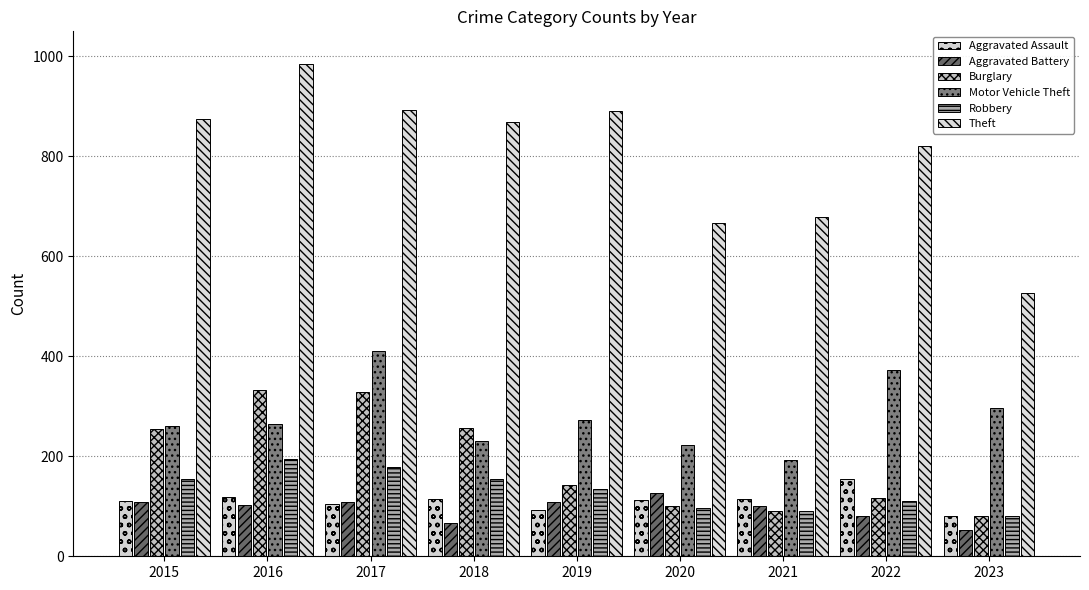

At 2020, list the series in order from smallest to largest.

Robbery, Burglary, Aggravated Assault, Aggravated Battery, Motor Vehicle Theft, Theft